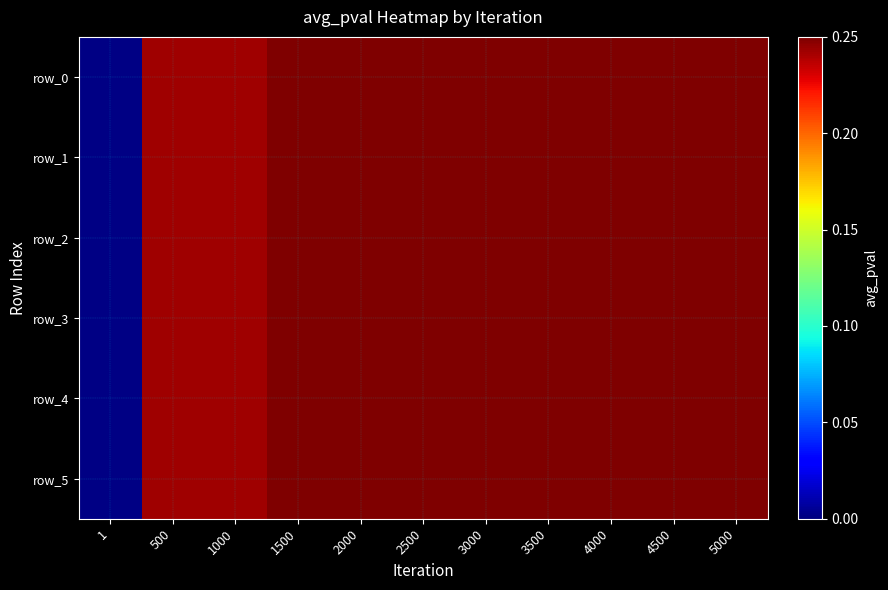

True or false: row_1 has a value of 0.0 at 1.

True